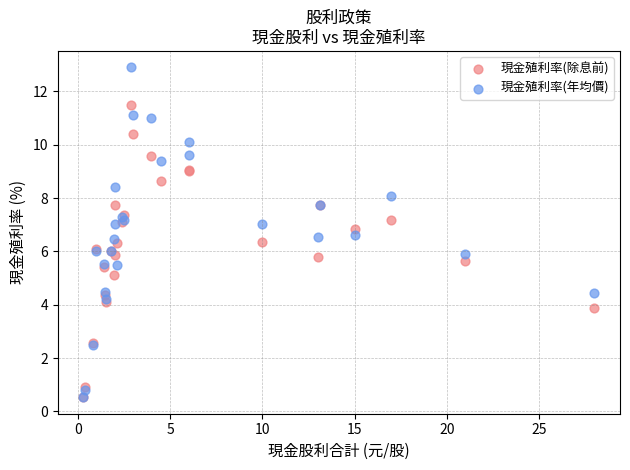

What are all the series names shown in the legend?

現金殖利率(除息前), 現金殖利率(年均價)